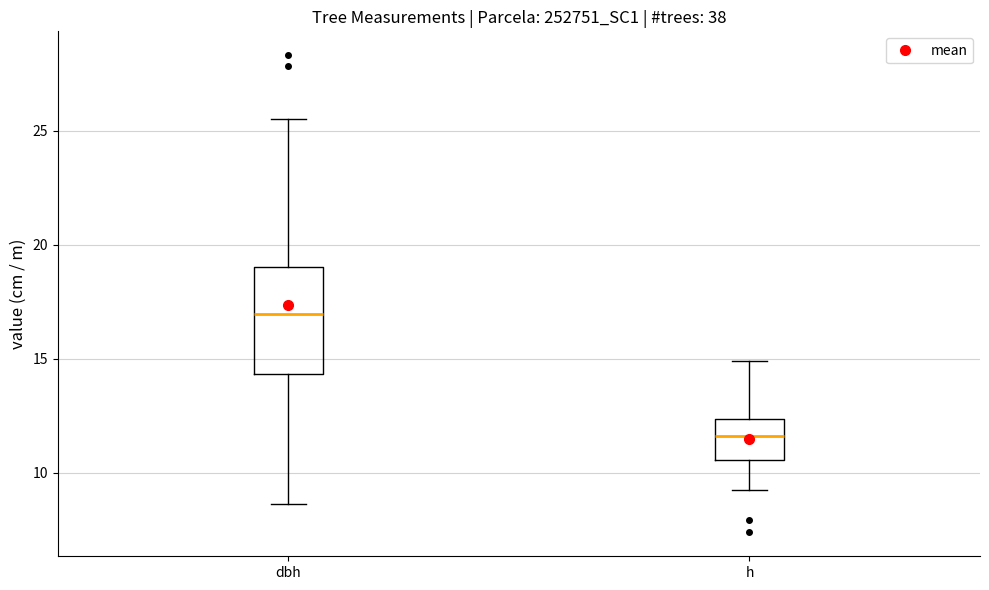

Where does the upper whisker of the box for h end on the y-axis? The values are not printed on the chart, so give them approximately, as read against the axis.

15.0